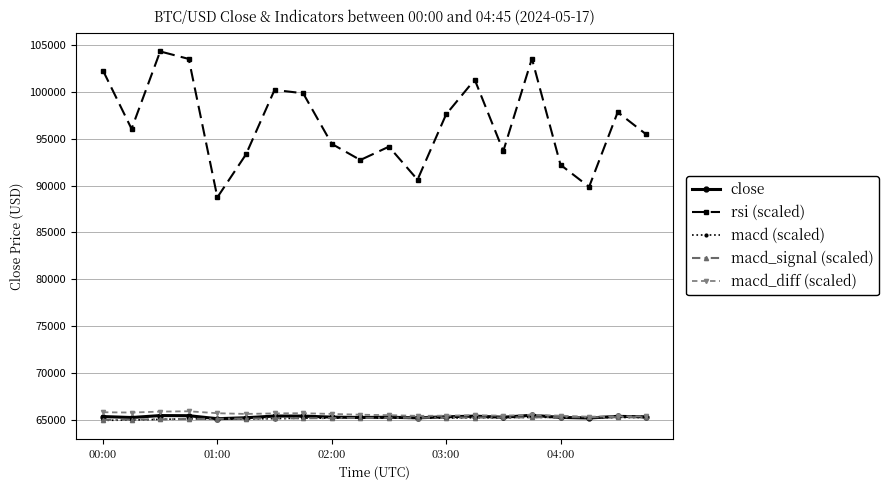

What is the value of the macd_signal (scaled) point at the 17th from the left?

65297.8